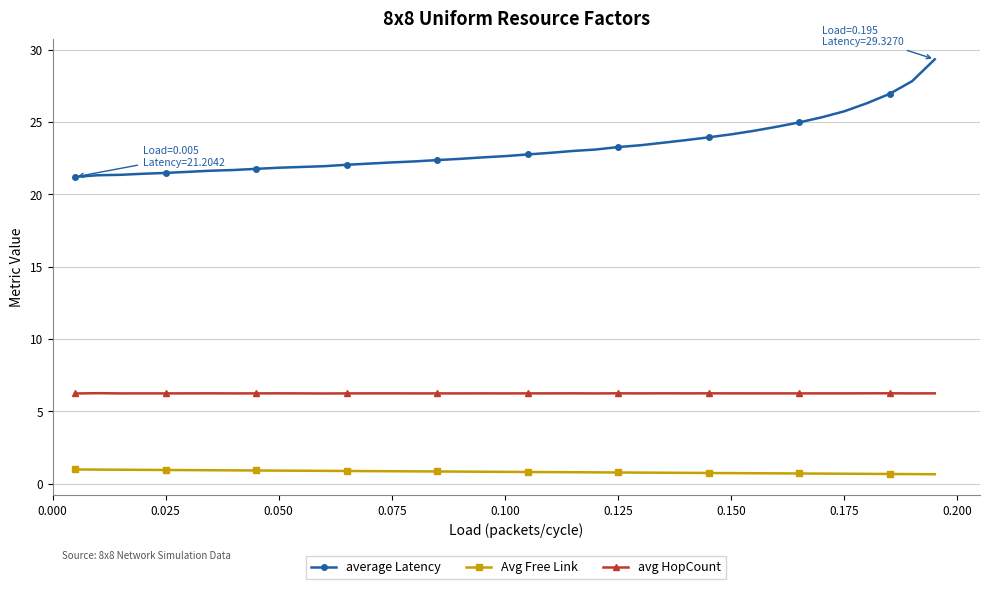

What is the greatest value displayed?

29.3